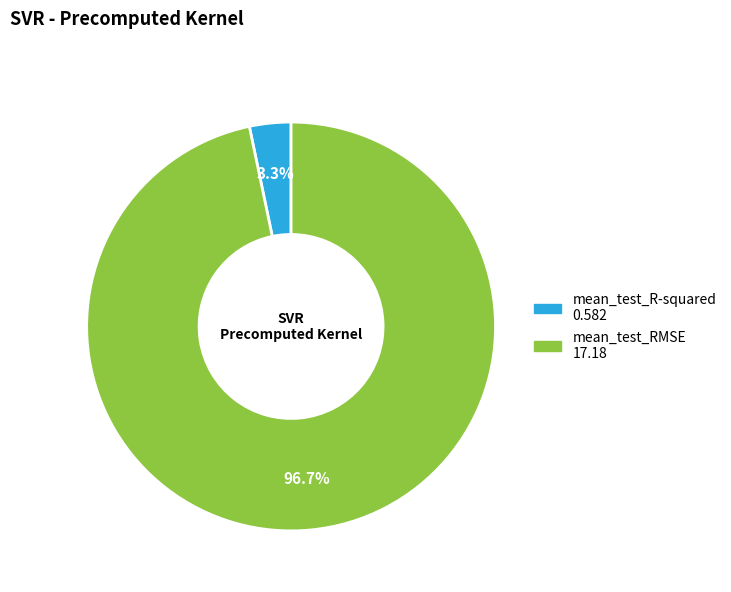

What percentage do mean_test_R-squared and mean_test_RMSE together represent?

100.0%